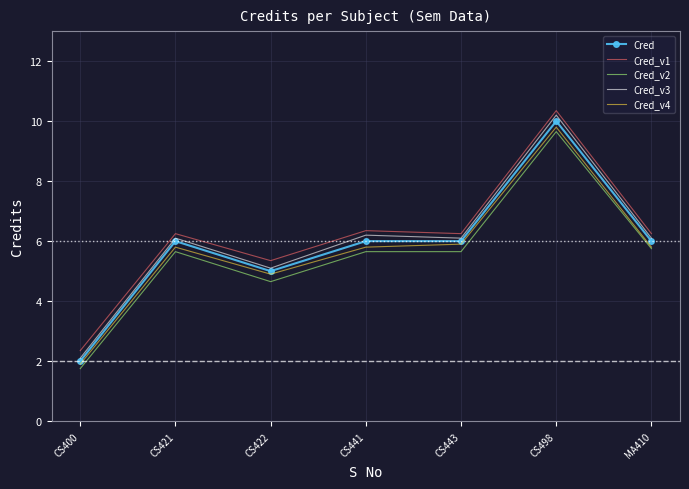

What is the highest value of the Cred_v2 series?

9.6